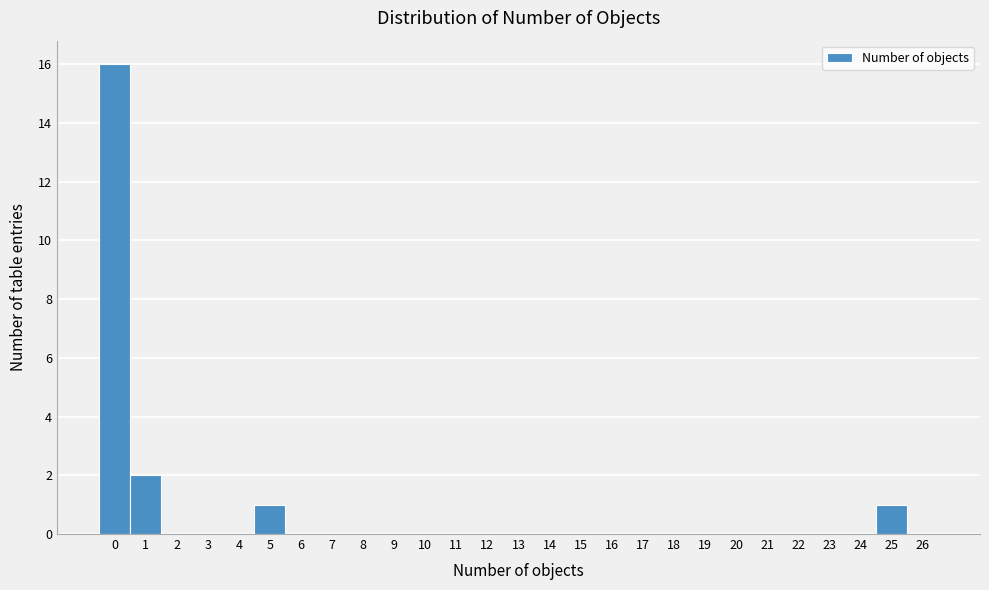

Reading left to right, list every bar in this chart as the range it spans on the x-axis followed by its height. The values are not printed on the chart, so give them approximately, as read against the axis.

-0.5 to 0.5: 16
0.5 to 1.5: 2
1.5 to 2.5: 0
2.5 to 3.5: 0
3.5 to 4.5: 0
4.5 to 5.5: 1
5.5 to 6.5: 0
6.5 to 7.5: 0
7.5 to 8.5: 0
8.5 to 9.5: 0
9.5 to 10.5: 0
10.5 to 11.5: 0
11.5 to 12.5: 0
12.5 to 13.5: 0
13.5 to 14.5: 0
14.5 to 15.5: 0
15.5 to 16.5: 0
16.5 to 17.5: 0
17.5 to 18.5: 0
18.5 to 19.5: 0
19.5 to 20.5: 0
20.5 to 21.5: 0
21.5 to 22.5: 0
22.5 to 23.5: 0
23.5 to 24.5: 0
24.5 to 25.5: 1
25.5 to 26.5: 0